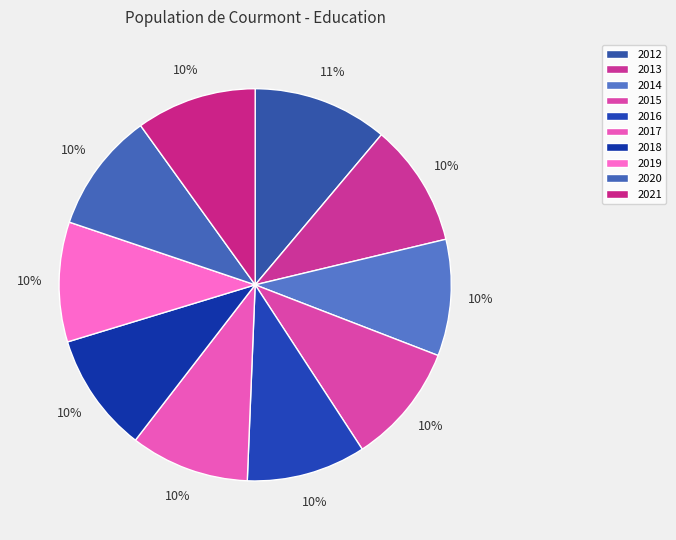

Rank the categories by value from lowest to highest.

2014, 2017, 2016, 2018, 2019, 2020, 2021, 2015, 2013, 2012